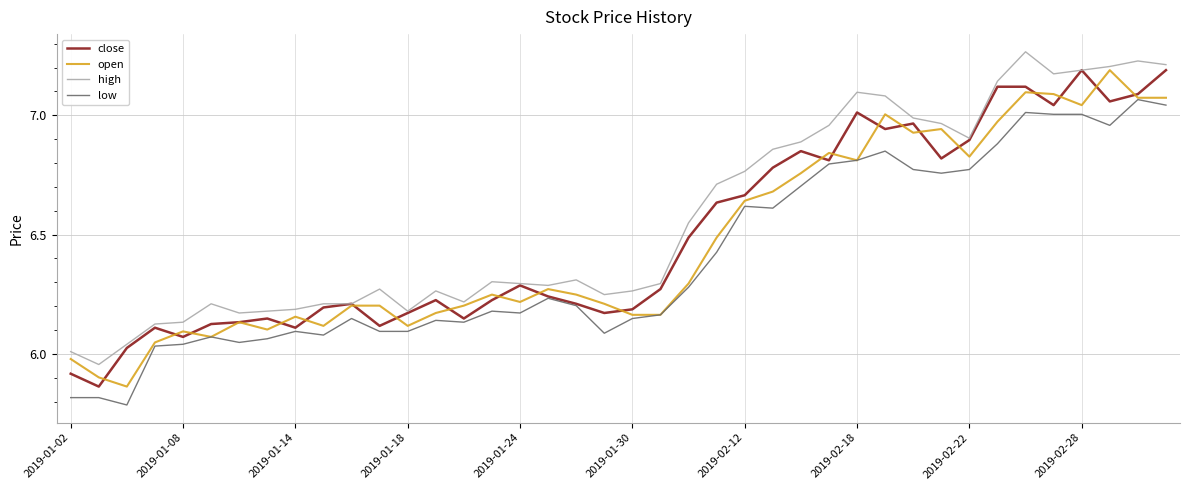

True or false: high and low intersect in this chart.

False